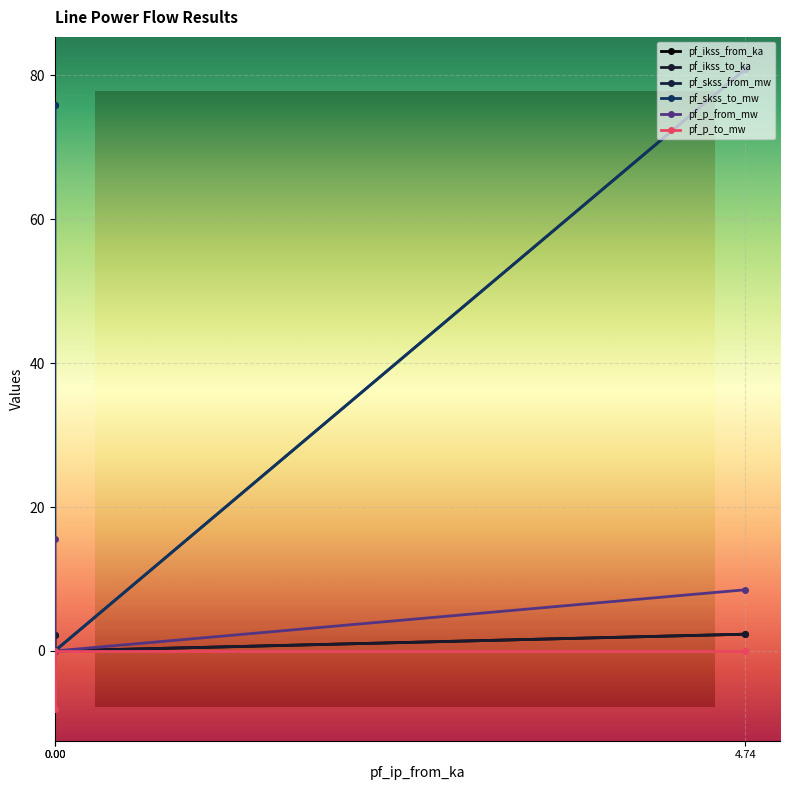

Reading left to right, what are all the values shown in this chart?

pf_ikss_from_ka: 75.9	0.0	80.9
pf_ikss_to_ka: 75.9	0.0	80.9
pf_skss_from_mw: 2.2	0.0	2.3
pf_skss_to_mw: 2.2	0.0	2.3
pf_p_from_mw: 15.5	0.0	8.5
pf_p_to_mw: -8.0	0.0	-0.0